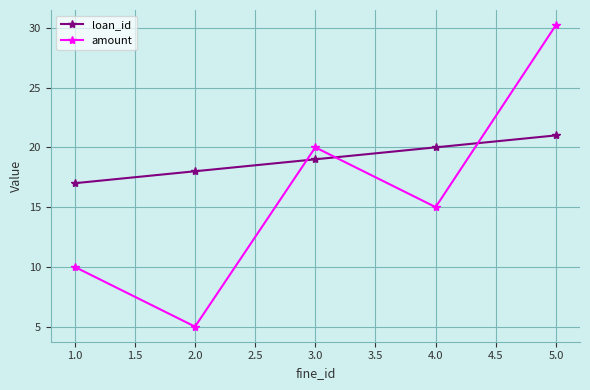

True or false: loan_id has a value of 10.2 at 2.0.

False